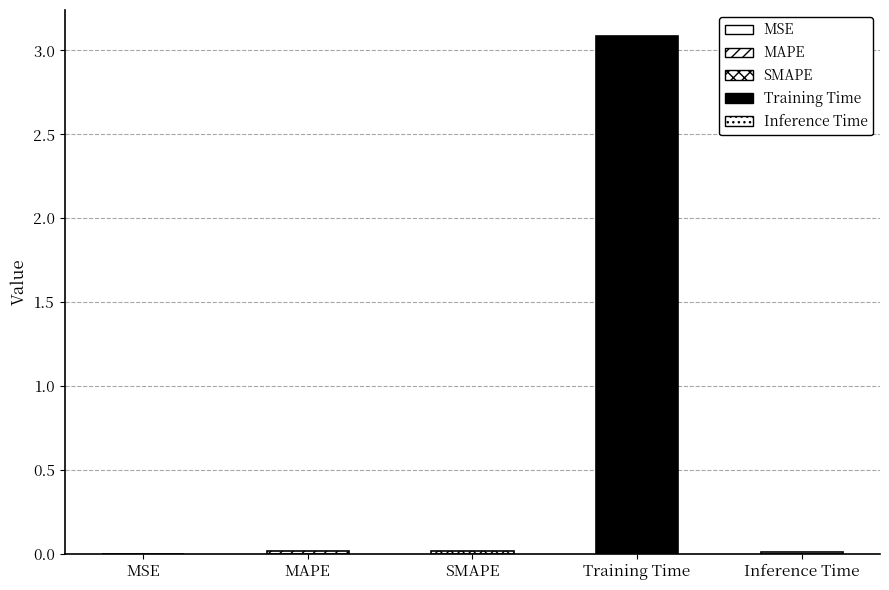

At which category does the chart reach its peak across all series?

Training Time